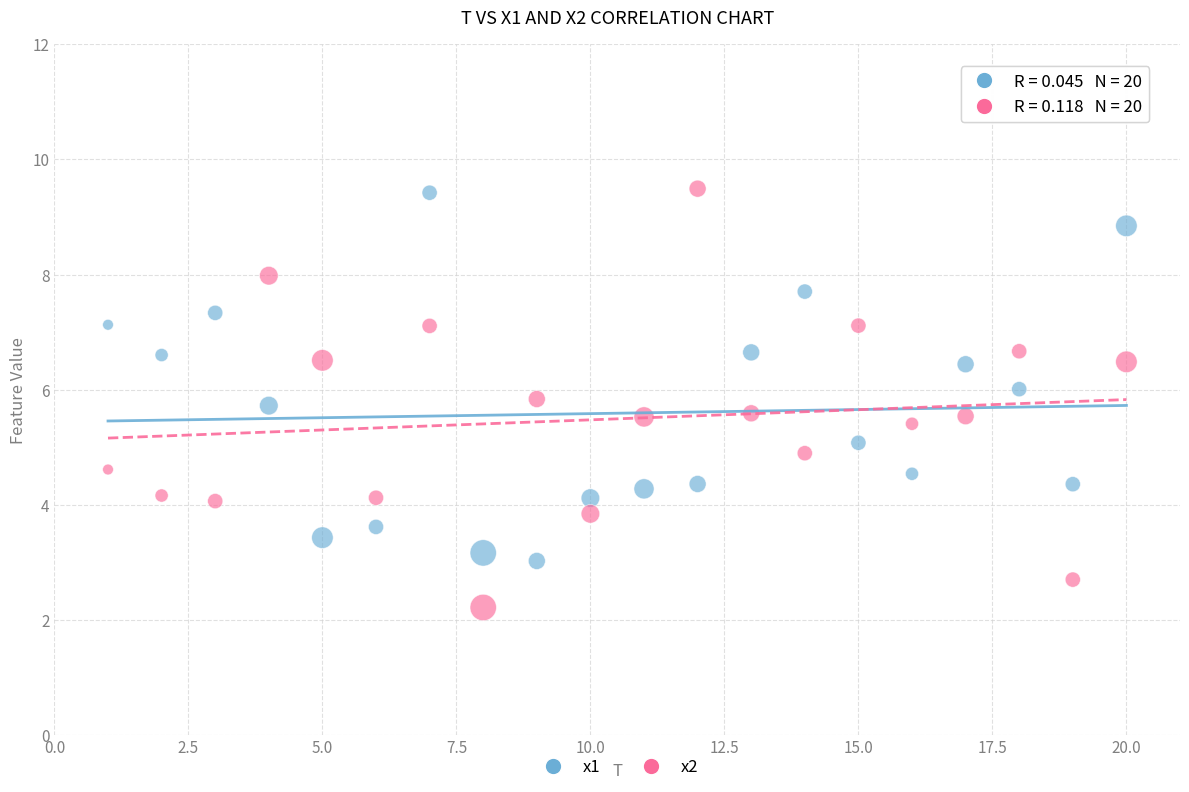

Across all data points, what is the range of Y values (max minus min)?

7.3